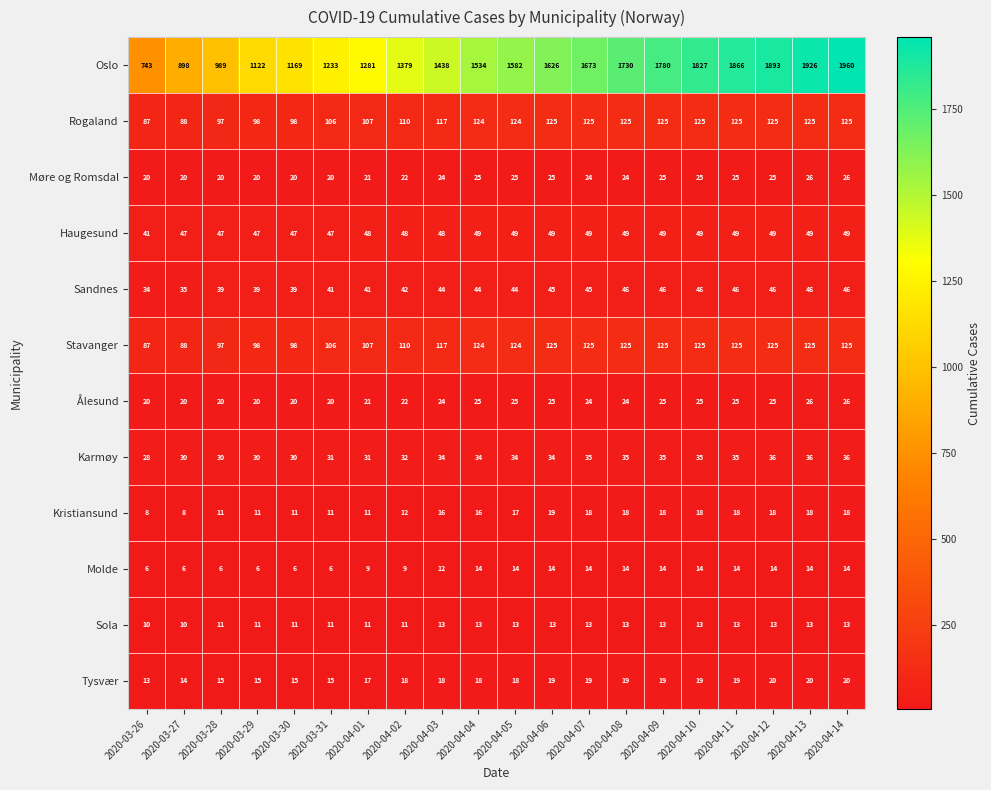

What is the spread (max minus min) of values at 2020-04-06?

1613